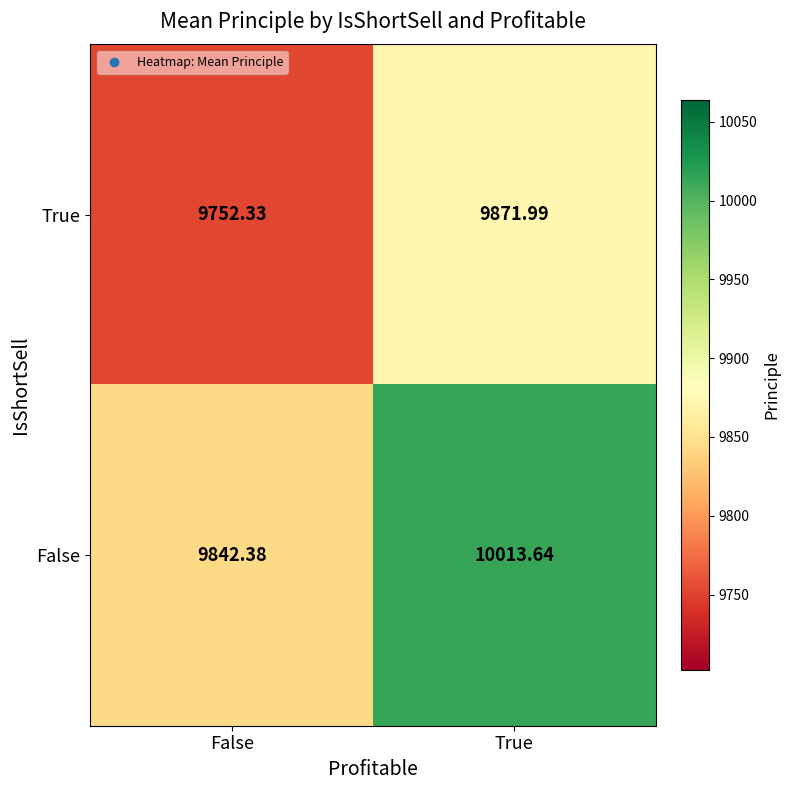

At which category is the sum across all series the highest?

True